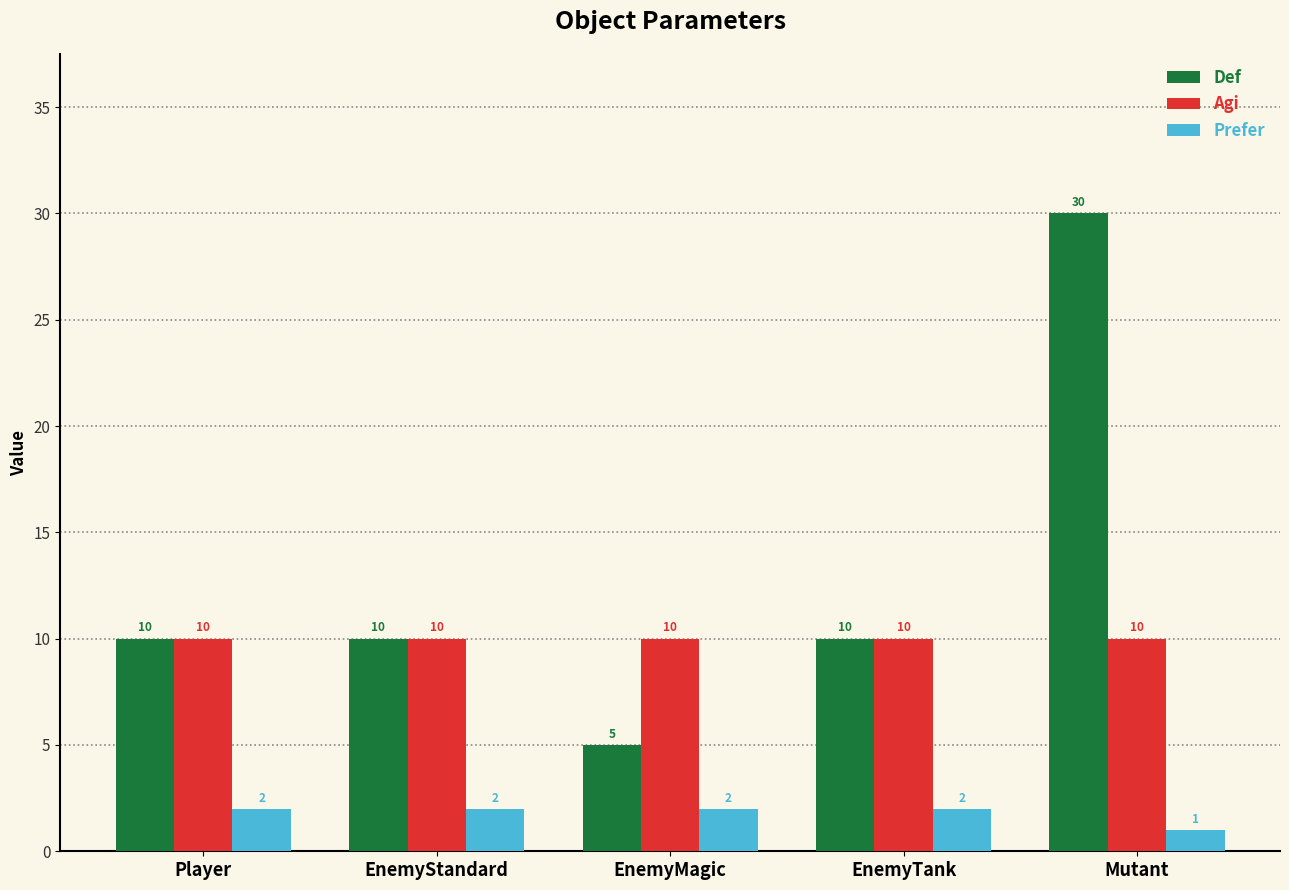

What is the total value across all series at EnemyStandard?

22